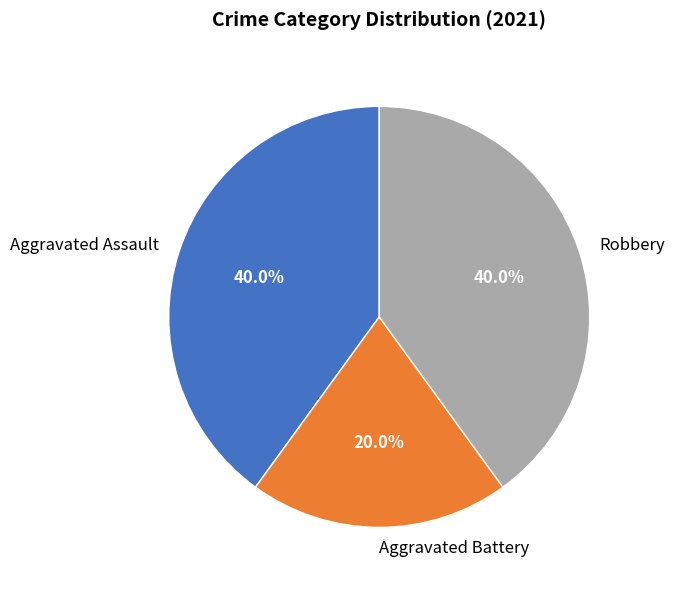

To the nearest percent, what is the difference between the largest and smallest slice percentages?

20%